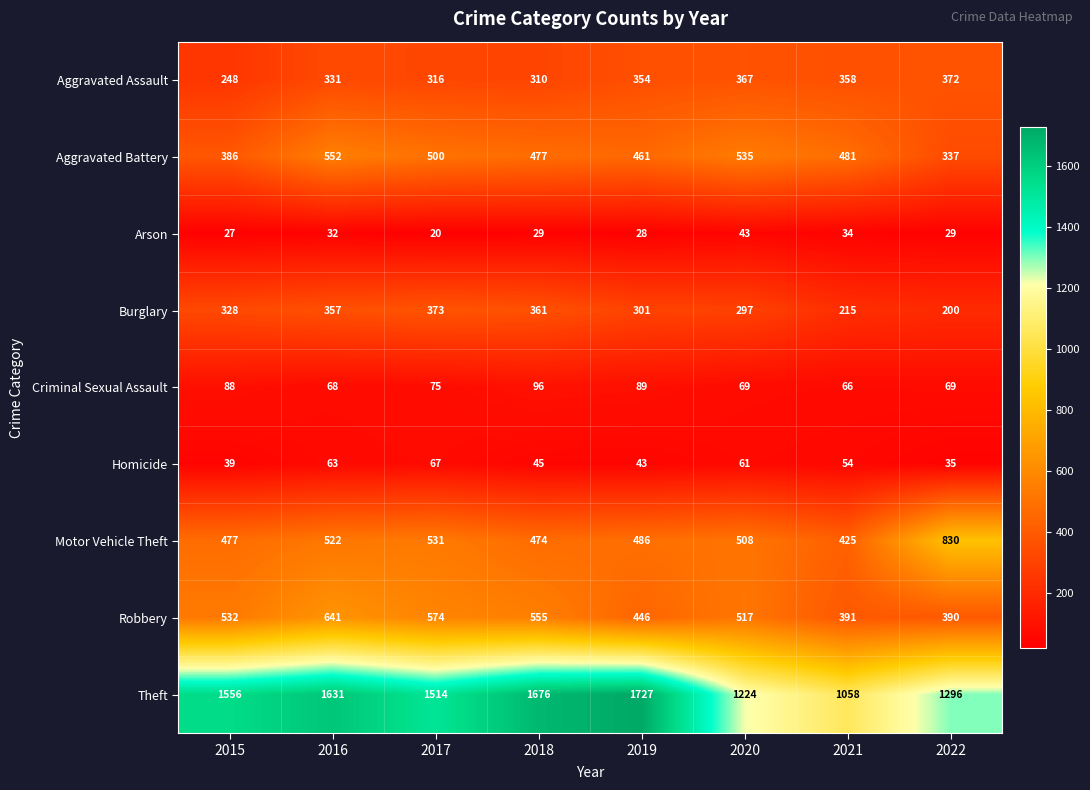

What is the difference between the maximum and minimum values in the Robbery series?

251